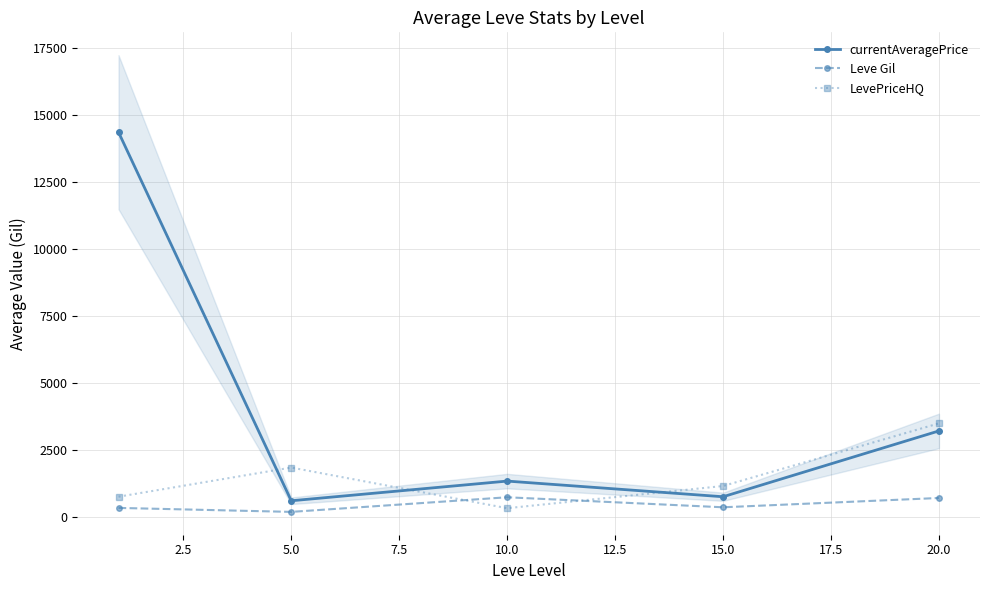

Is the value of LevePriceHQ at 5.0 greater than the value of Leve Gil at 10.0?

Yes